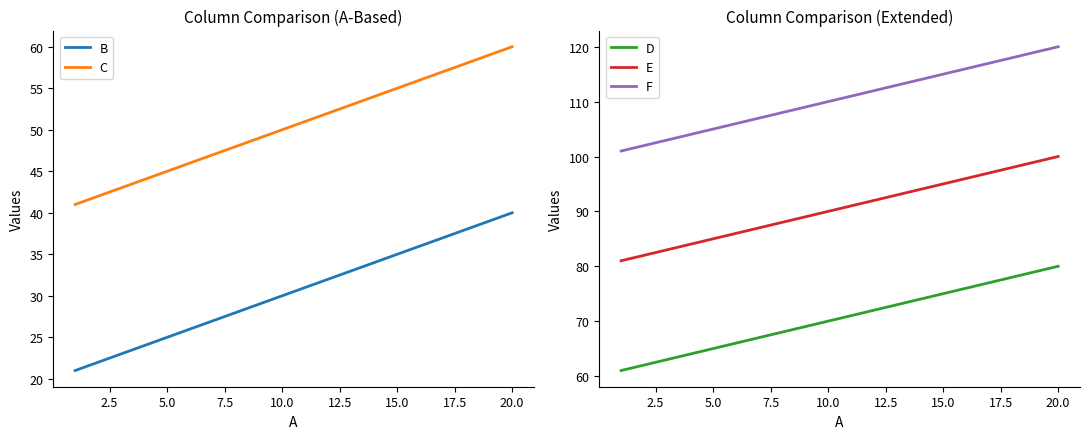

What are all the series names shown in the legend?

B, C, D, E, F